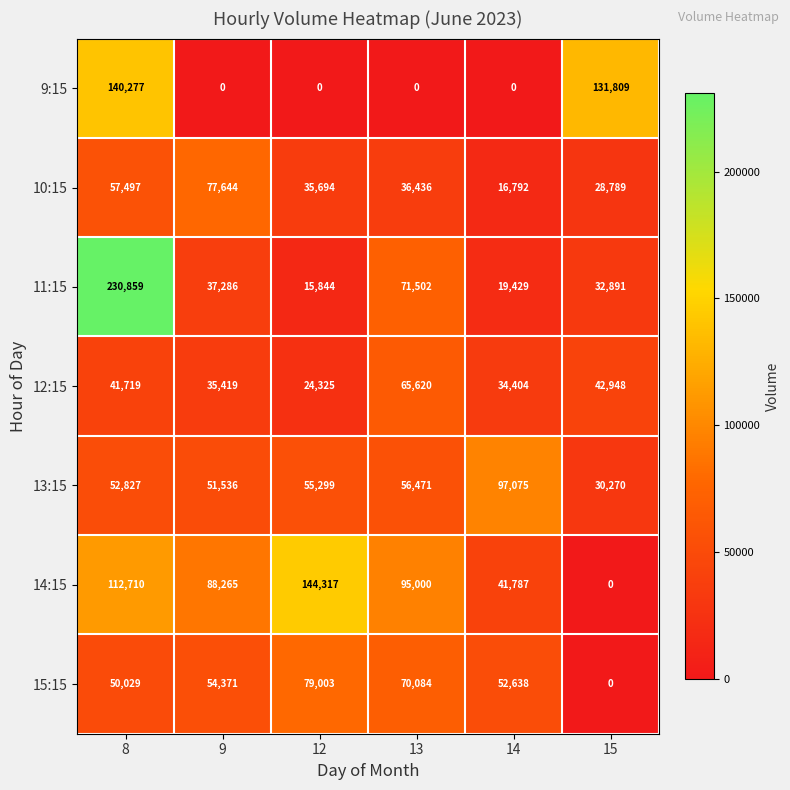

List the series in order of their peak value, highest first.

11:15, 14:15, 9:15, 13:15, 15:15, 10:15, 12:15